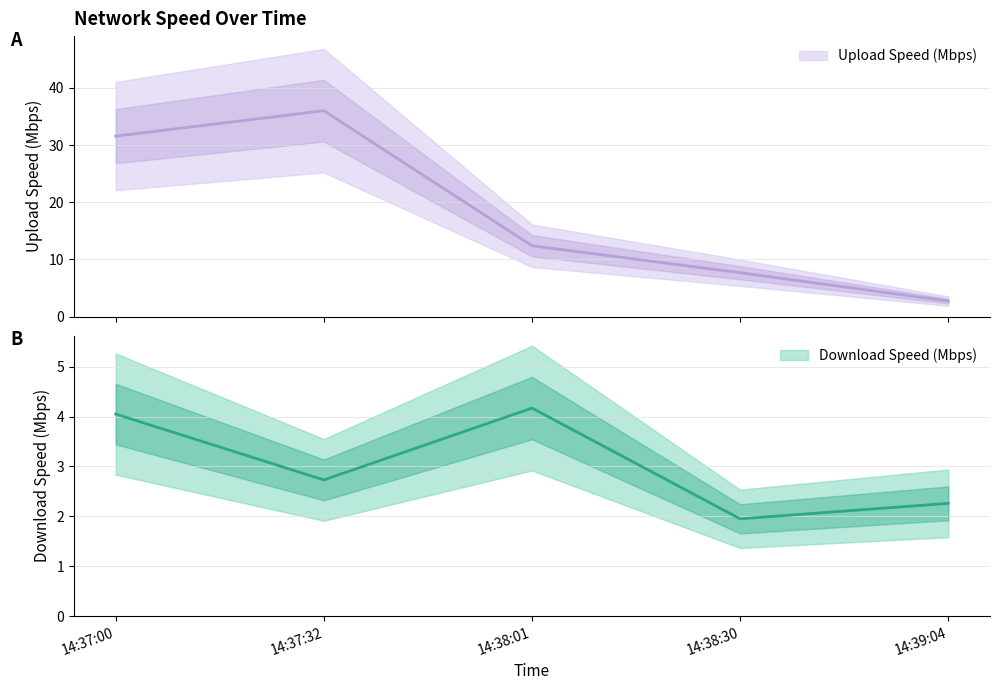

Reading right to left, what are all the values shown in this chart?

Download Speed (Mbps): 2.3	1.9	4.2	2.7	4.0
Upload Speed (Mbps): 2.7	7.7	12.4	36.0	31.6